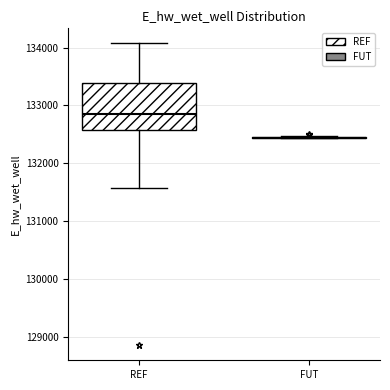

Where is the upper edge of the box for REF on the y-axis? The values are not printed on the chart, so give them approximately, as read against the axis.

133400